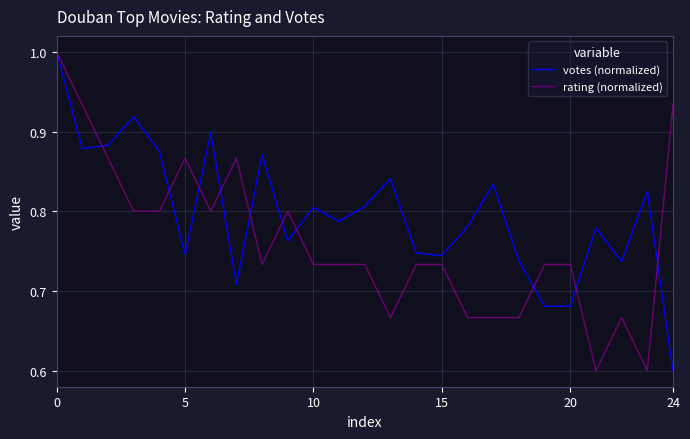

True or false: rating (normalized) has more than 0 interior local peaks.

True